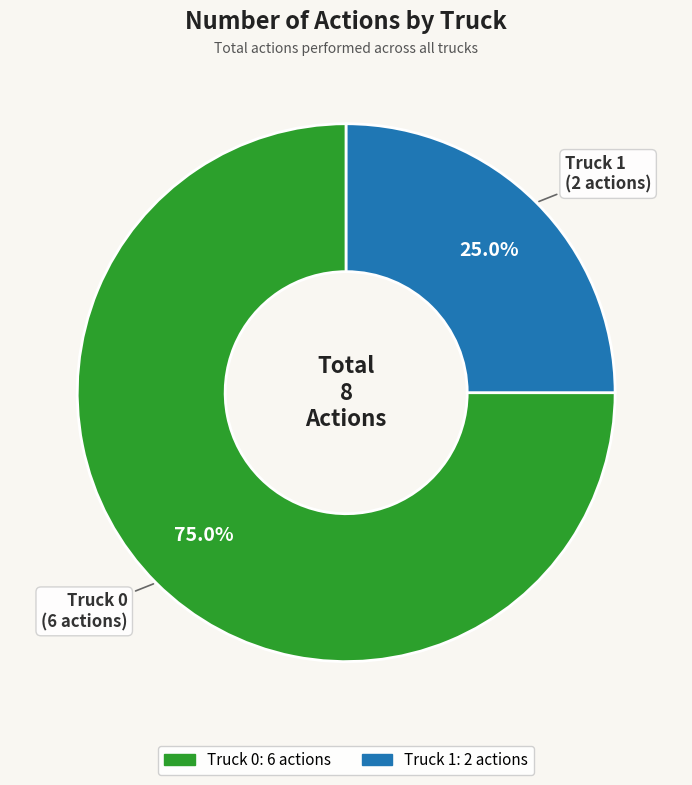

The Truck 1 slice represents 25% of the pie. True or false?

True